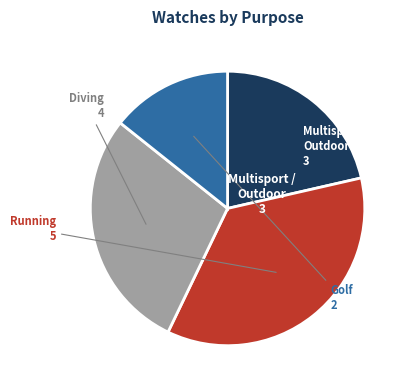

Is there a majority slice in this chart?

No